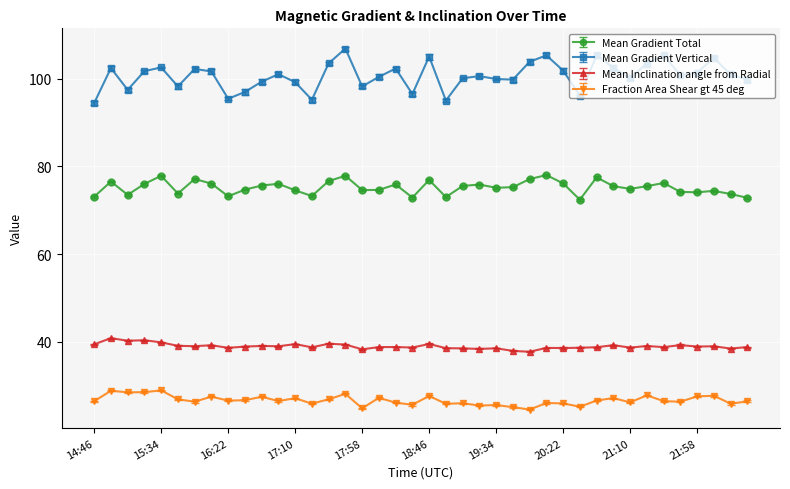

True or false: Fraction Area Shear gt 45 deg has more than 0 interior local peaks.

True